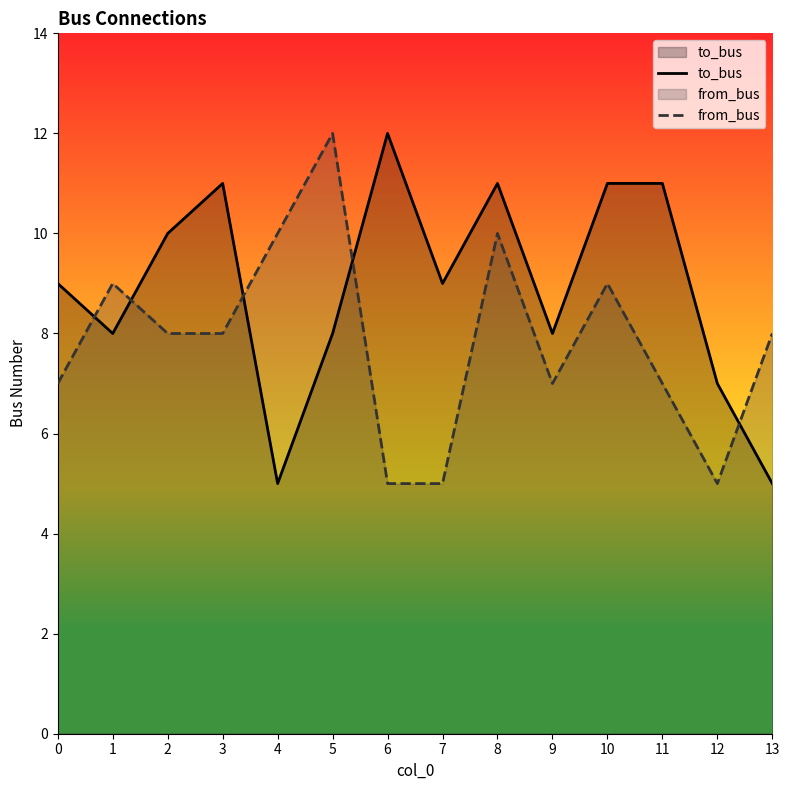

The value of from_bus at 10 is 16. True or false?

False